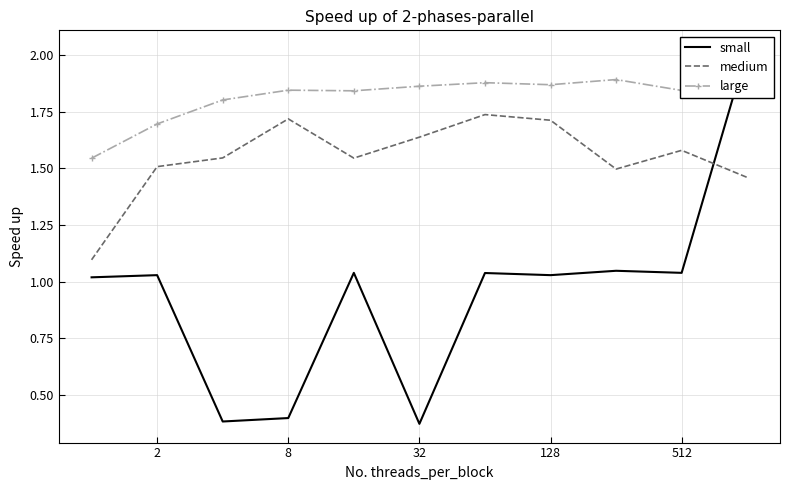

What is the highest value of the large series?

1.9